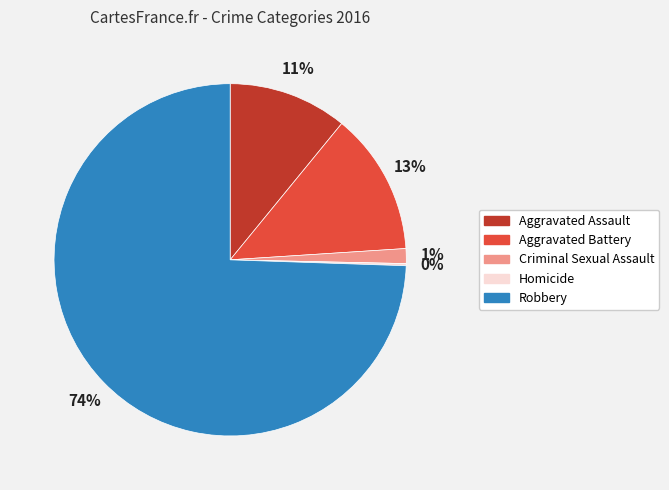

Which category has the biggest portion of the pie?

Robbery